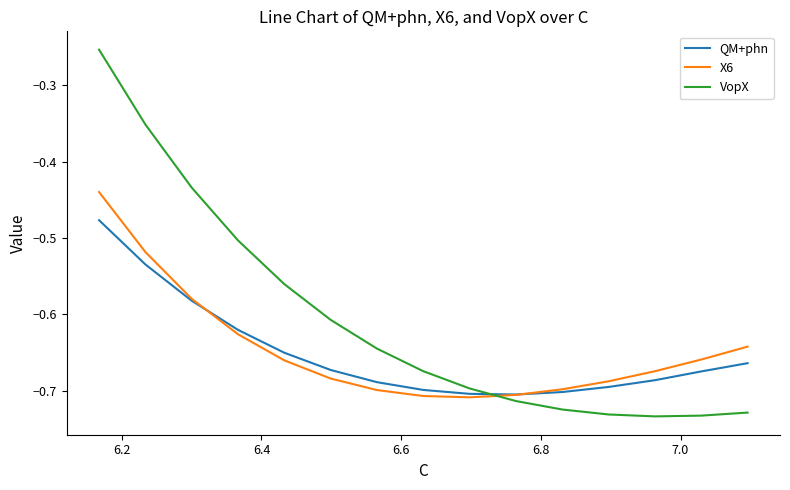

What are all the series names shown in the legend?

QM+phn, X6, VopX